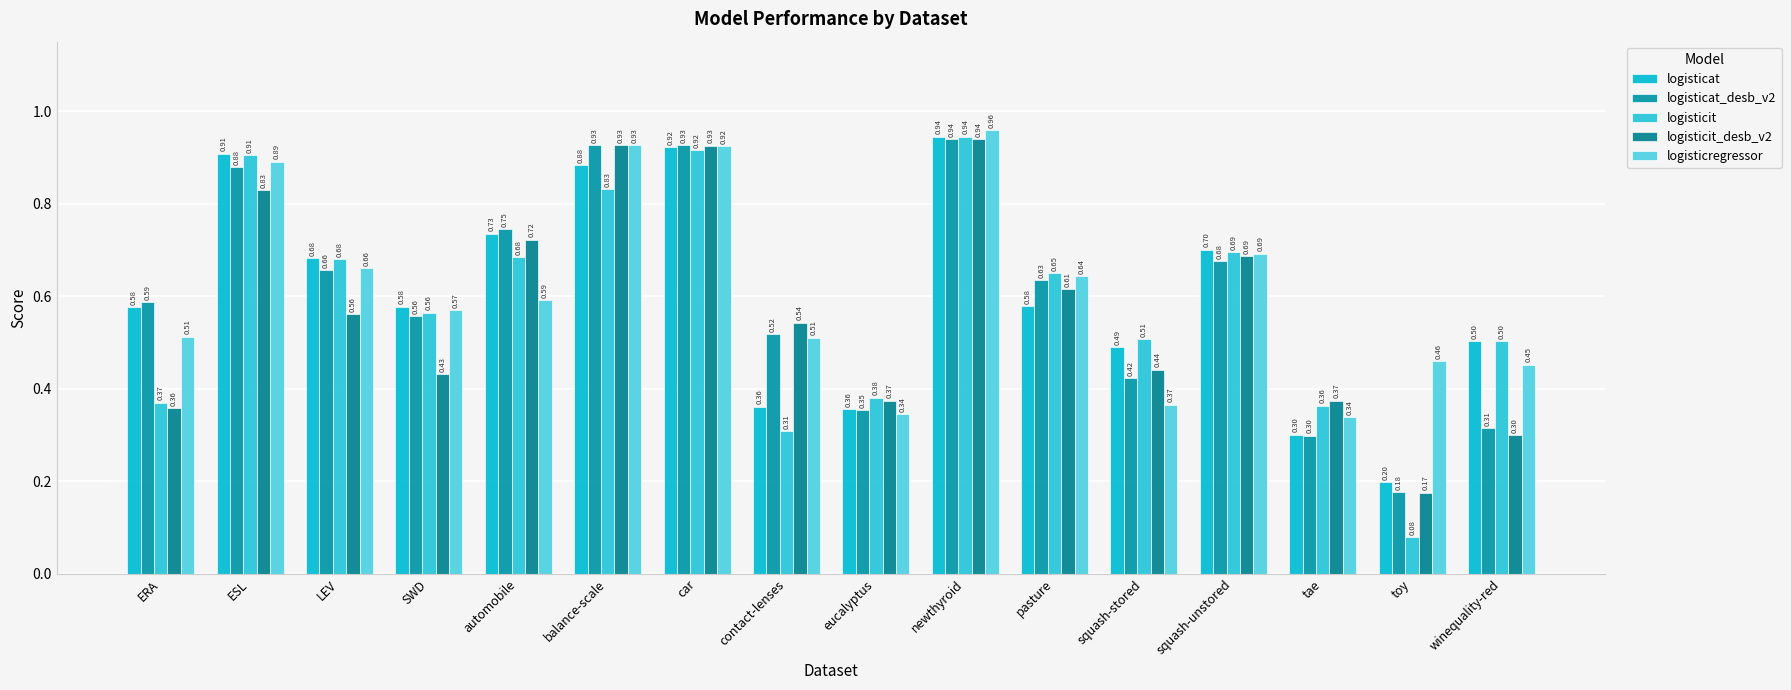

What is the minimum value for logisticregressor?

0.3